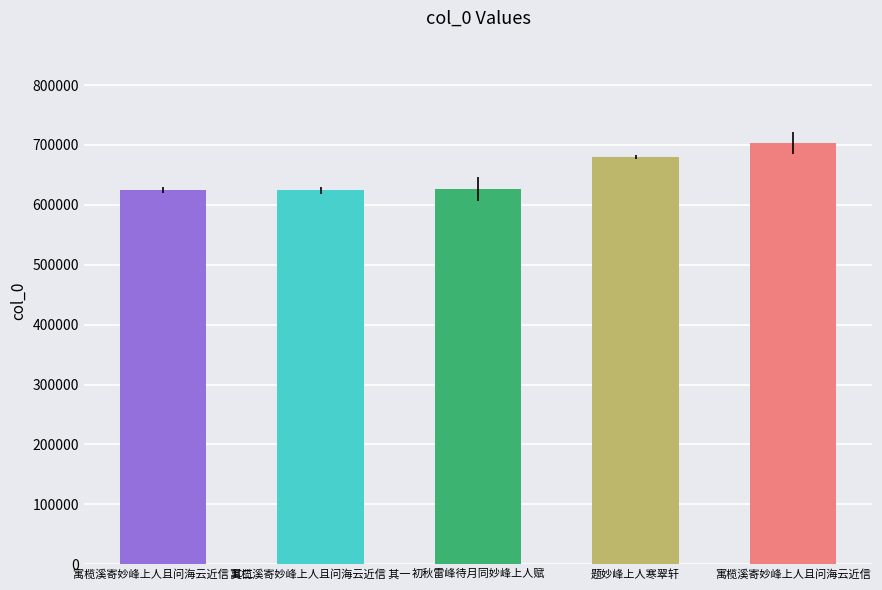

True or false: the data shows 1065770 at 寓榄溪寄妙峰上人且问海云近信 其二.

False